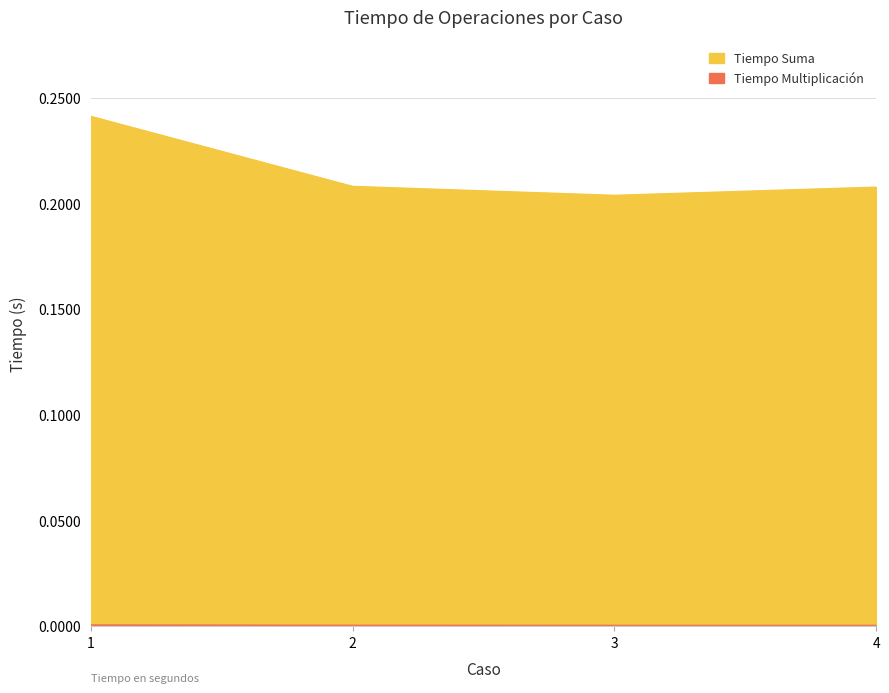

Reading left to right, extract all data points from this chart.

Tiempo Suma: 0.2	0.2	0.2	0.2
Tiempo Multiplicación: 0.0	0.0	0.0	0.0